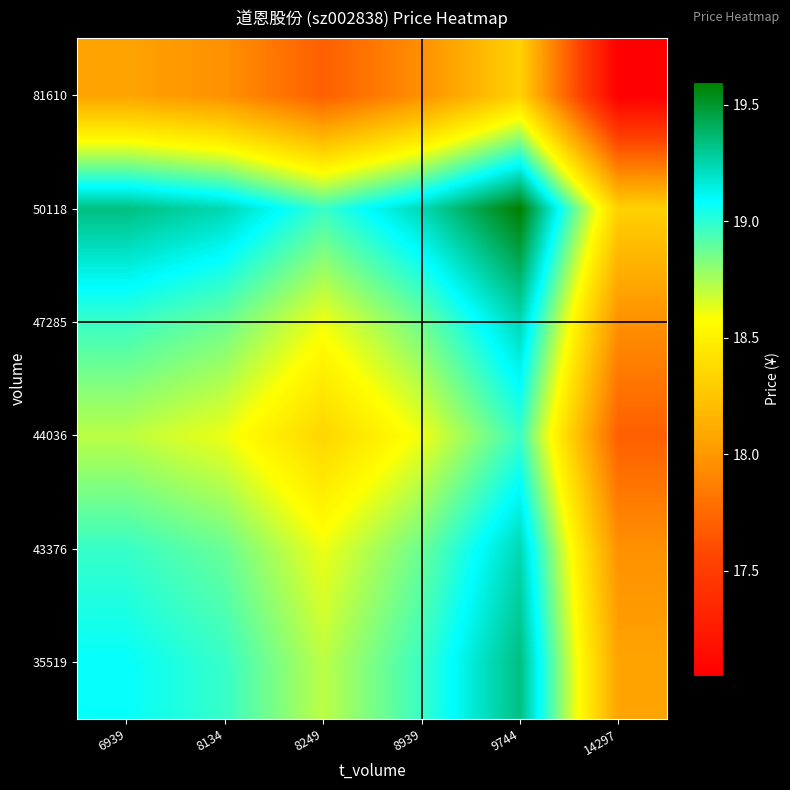

What is the greatest value displayed?

19.6